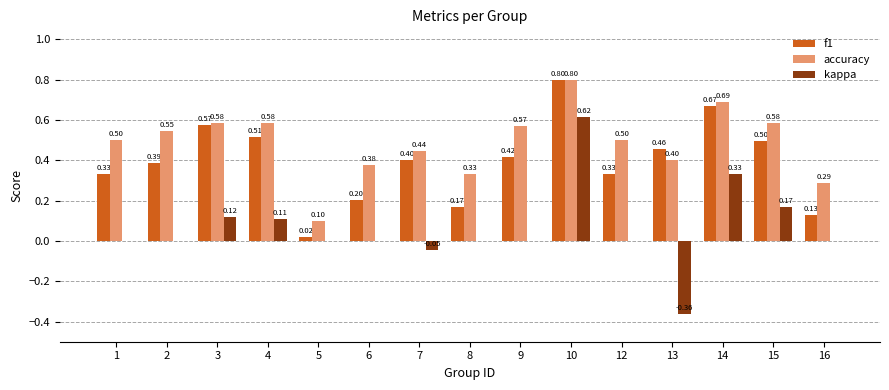

Is it true that f1 equals 0.1 at 16?

True